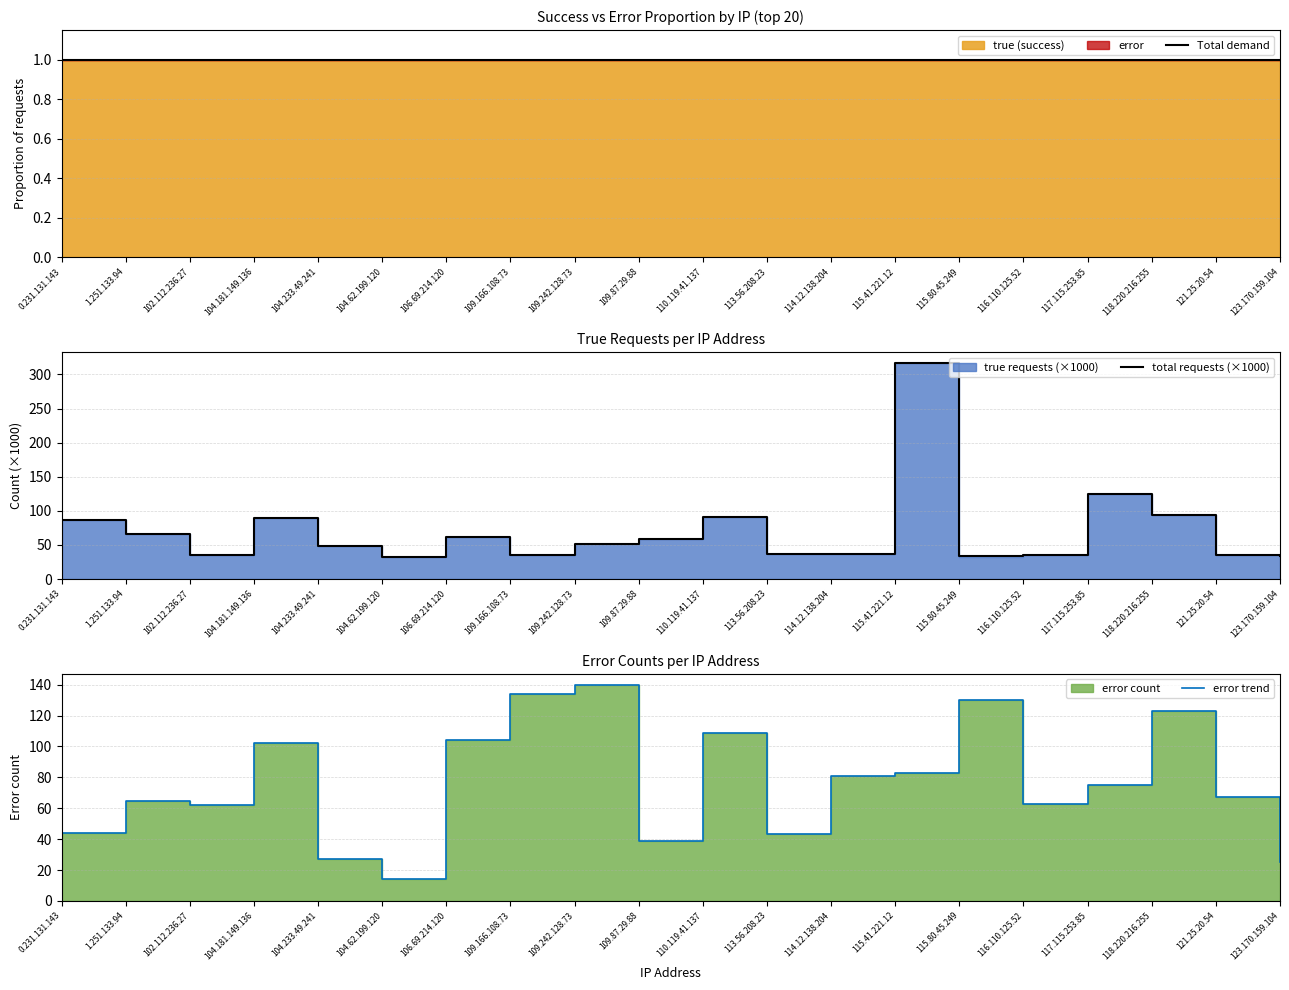

True or false: Total demand and error trend cross at least once.

False